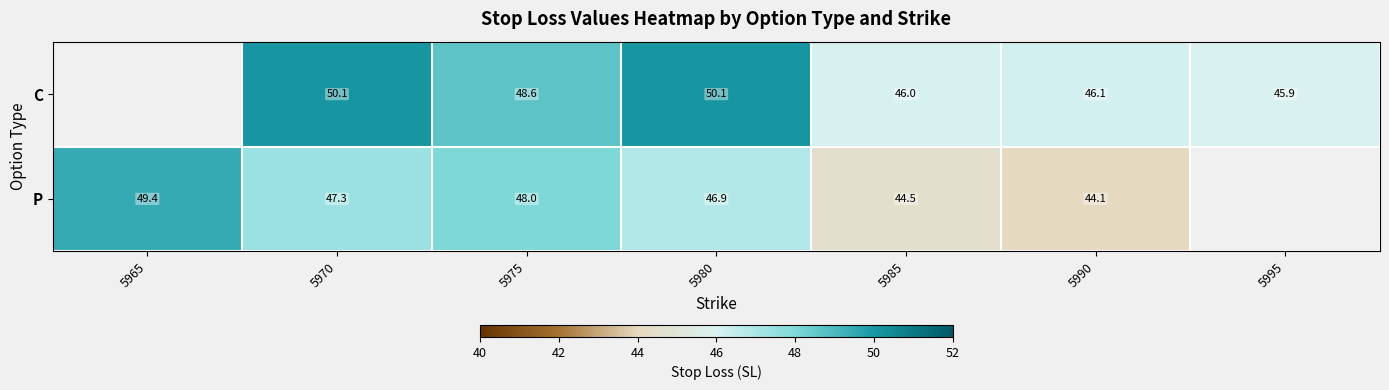

What is the sum of the P values at 5970 and 5985?

91.8